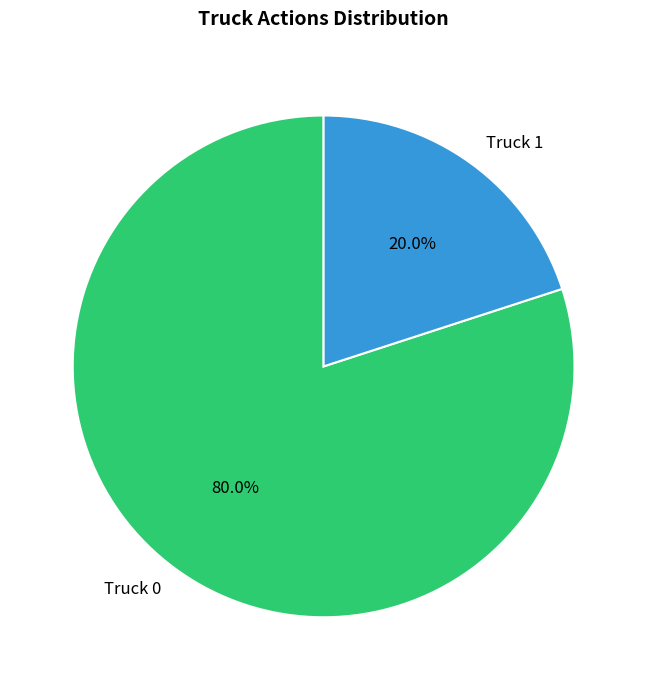

Is Truck 0 the majority of the pie?

Yes